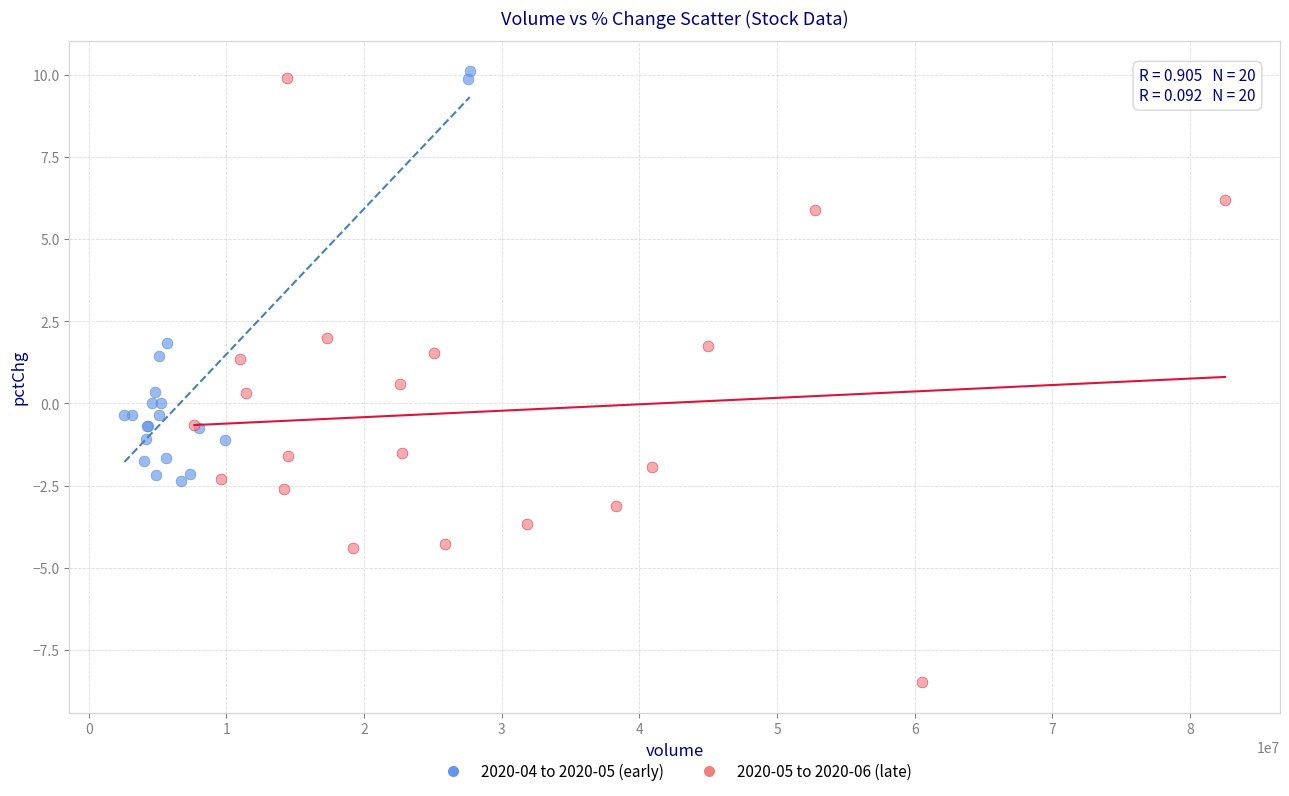

Which series has the largest Y range (max minus min)?

2020-05 to 2020-06 (late)